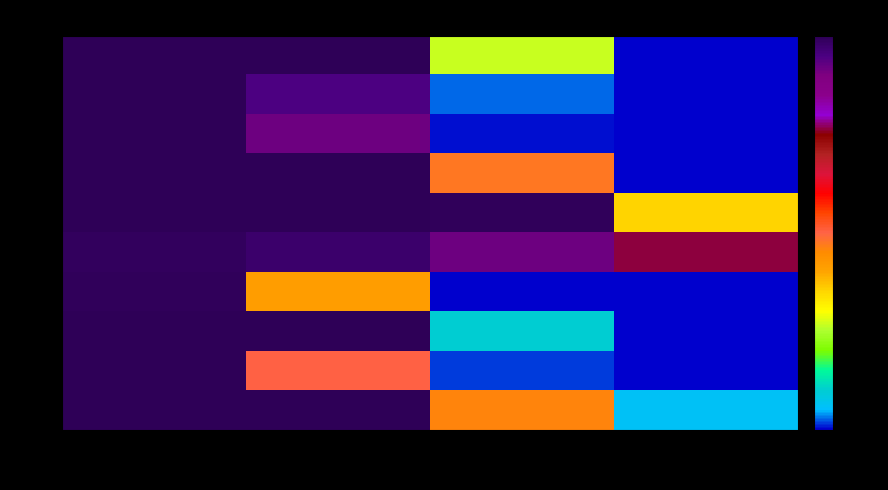

At which category is the sum across all series the highest?

1